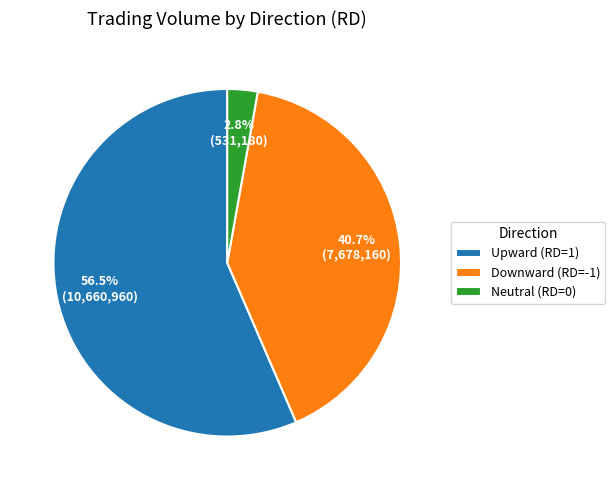

What is the ratio of the value at Downward (RD=-1) to the value at Upward (RD=1)?

0.7